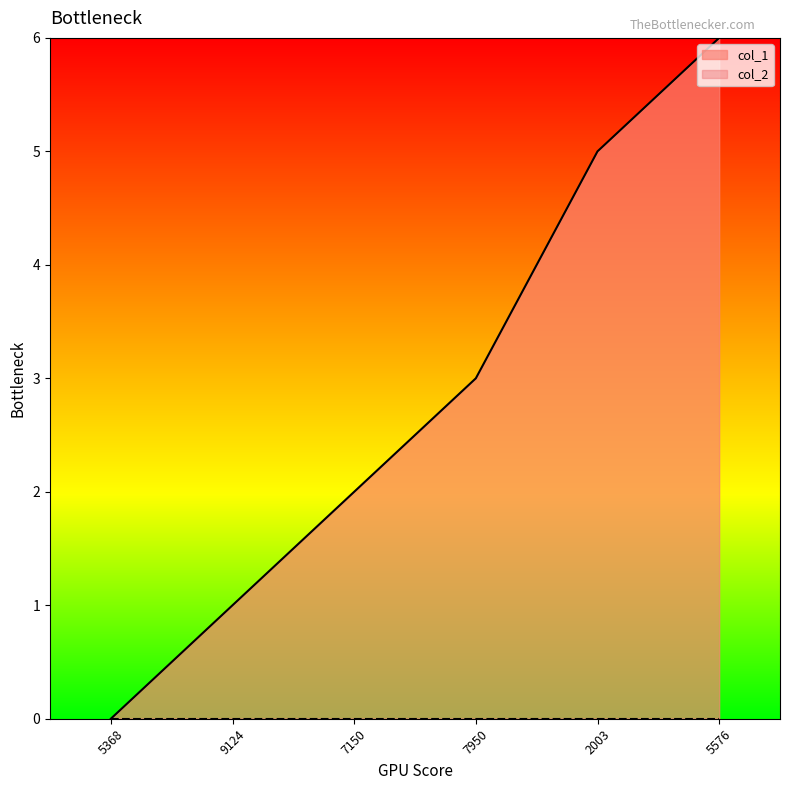

Which series has the largest total across all categories?

col_1